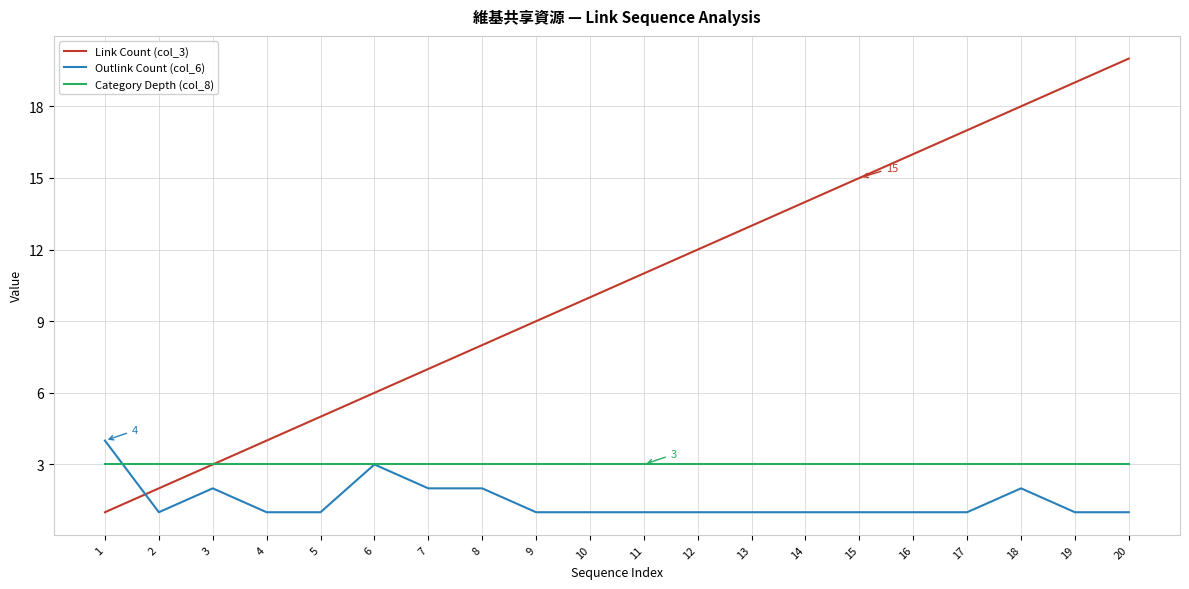

Reading right to left, what are all the values shown in this chart?

Link Count (col_3): 20=20	19=19	18=18	17=17	16=16	15=15	14=14	13=13	12=12	11=11	10=10	9=9	8=8	7=7	6=6	5=5	4=4	3=3	2=2	1=1
Outlink Count (col_6): 20=1	19=1	18=2	17=1	16=1	15=1	14=1	13=1	12=1	11=1	10=1	9=1	8=2	7=2	6=3	5=1	4=1	3=2	2=1	1=4
Category Depth (col_8): 20=3	19=3	18=3	17=3	16=3	15=3	14=3	13=3	12=3	11=3	10=3	9=3	8=3	7=3	6=3	5=3	4=3	3=3	2=3	1=3